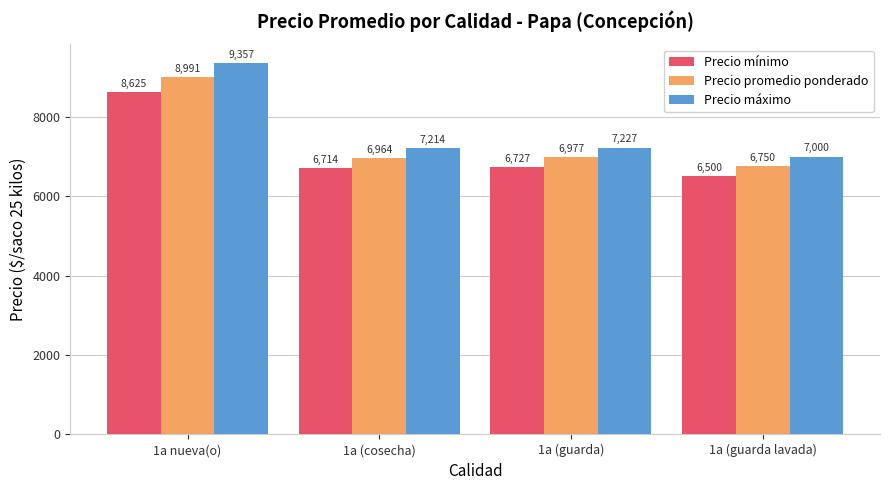

What is the value of the Precio mínimo bar at the 3rd from the left?

6727